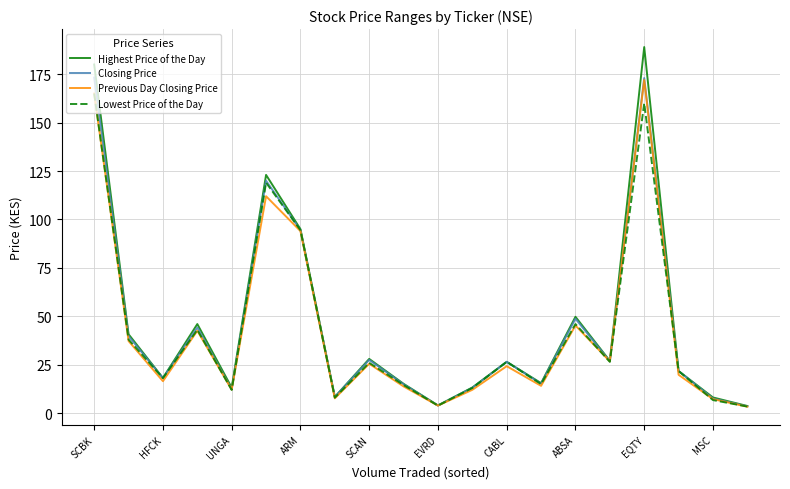

What is the greatest value displayed?

189.0